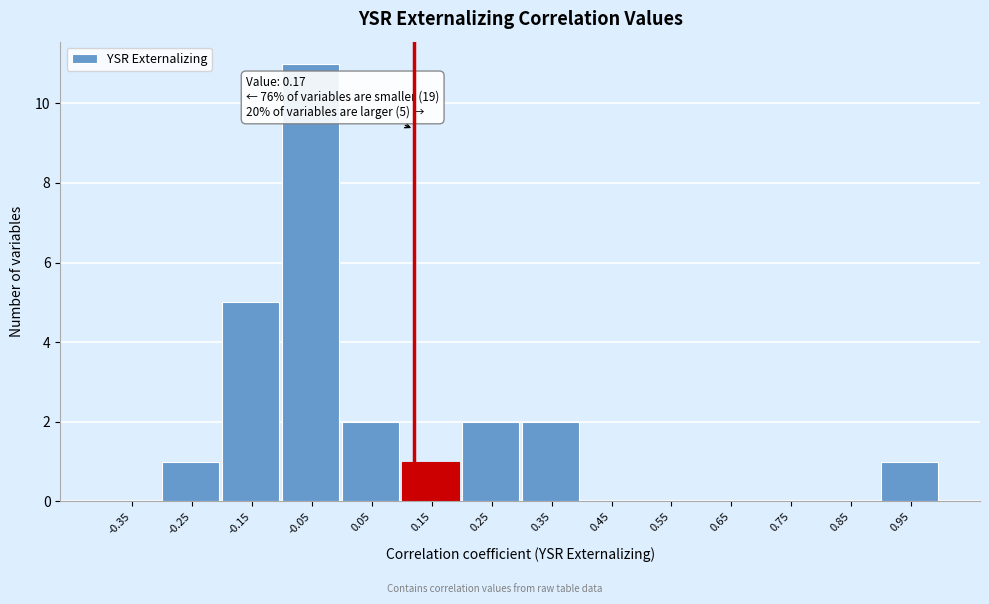

Reading right to left, extract all data points from this chart.

0.95=1	0.85=0	0.75=0	0.65=0	0.55=0	0.45=0	0.35=2	0.25=2	0.15=1	0.05=2	-0.05=11	-0.15=5	-0.25=1	-0.35=0